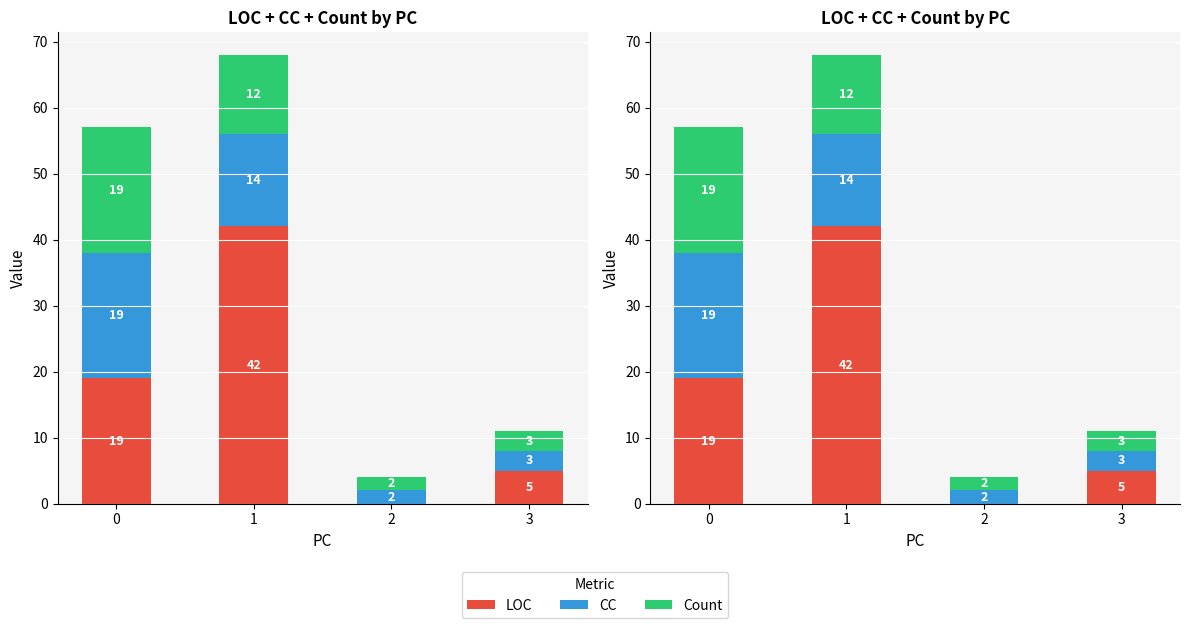

Reading left to right, what are all the values shown in this chart?

LOC: 19	42	0	5
CC: 19	14	2	3
Count: 19	12	2	3